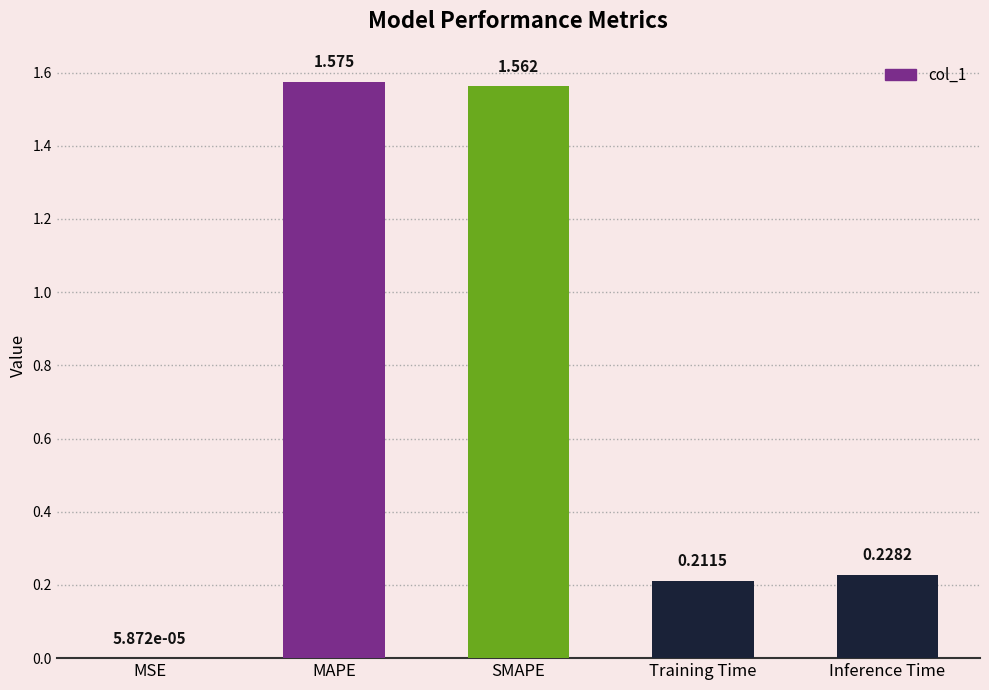

Which has a higher value, MAPE or Inference Time?

MAPE